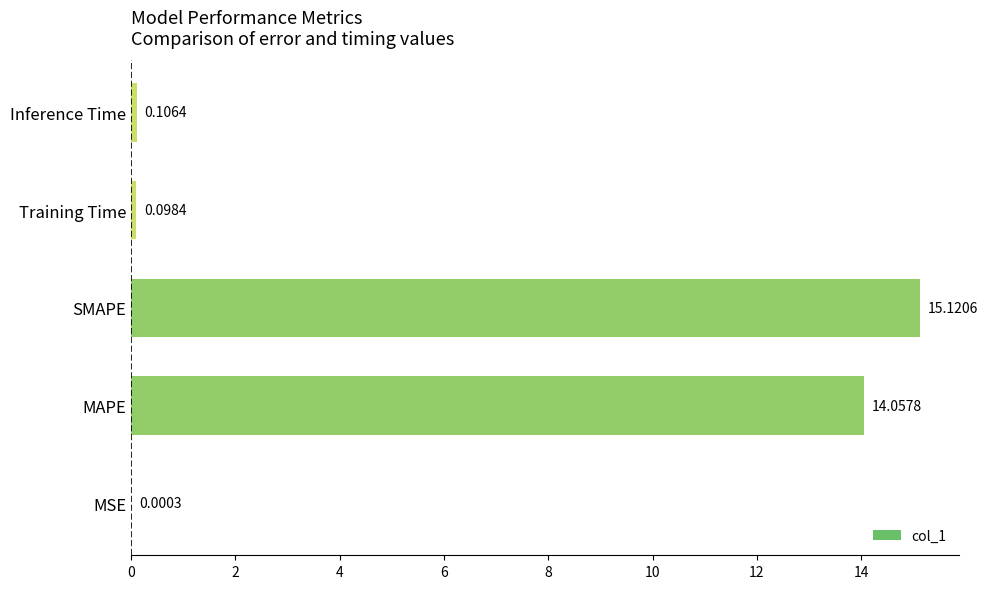

Which label corresponds to the largest value in the chart?

SMAPE